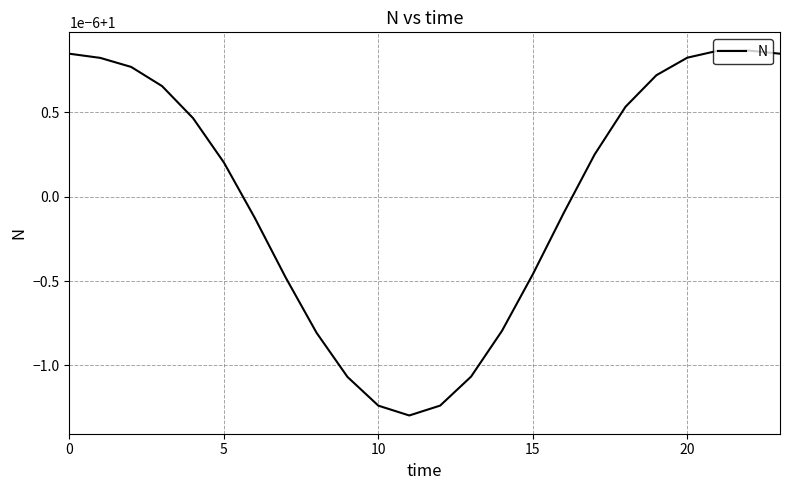

Does the chart display data point markers on the line(s)?

No